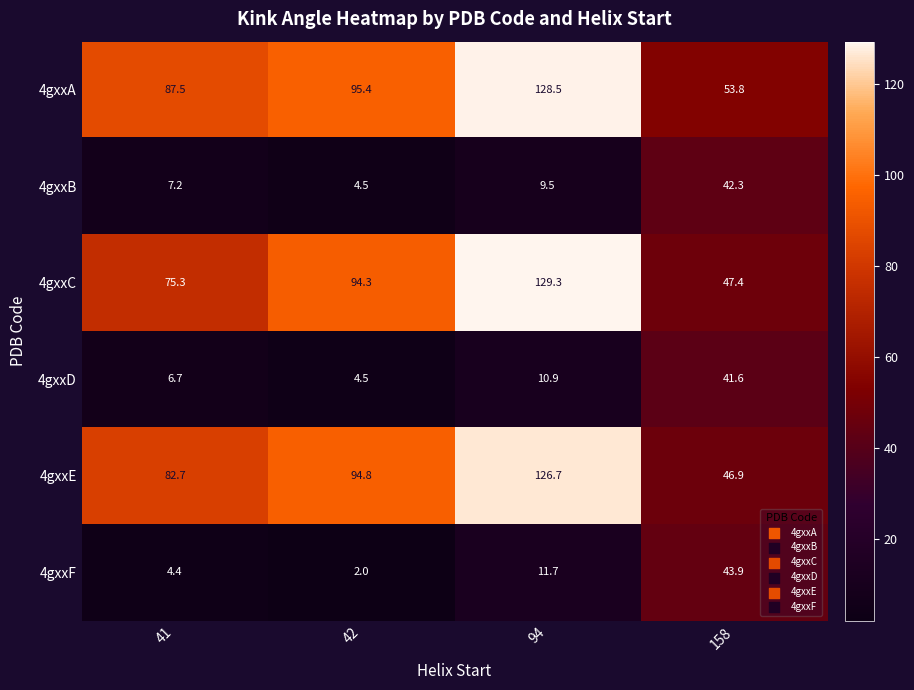

What is the difference between the maximum and minimum values in the 4gxxB series?

37.8